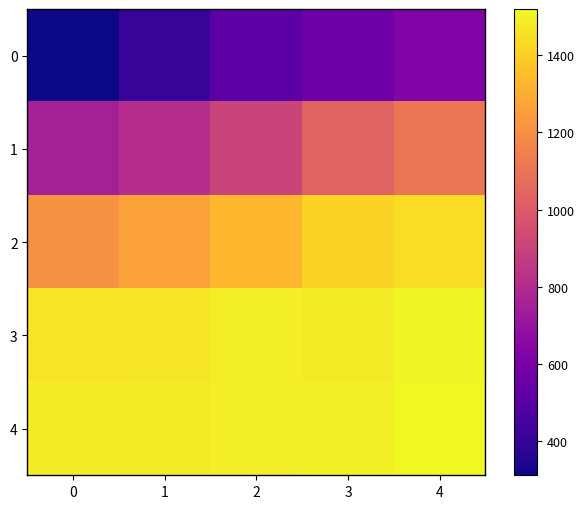

What is the greatest value displayed?

1520